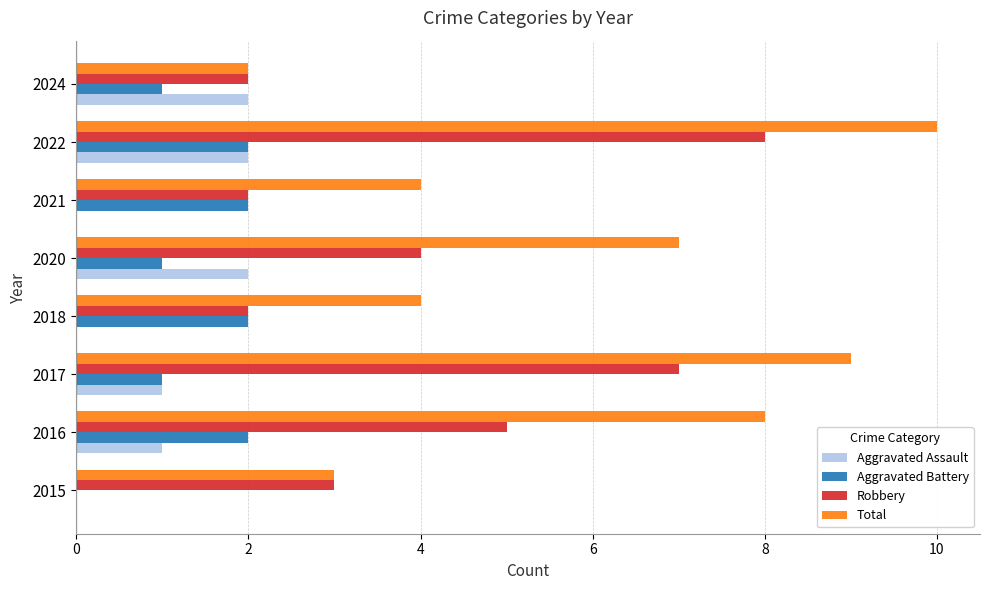

What is the approximate value of Total at 2016?

8